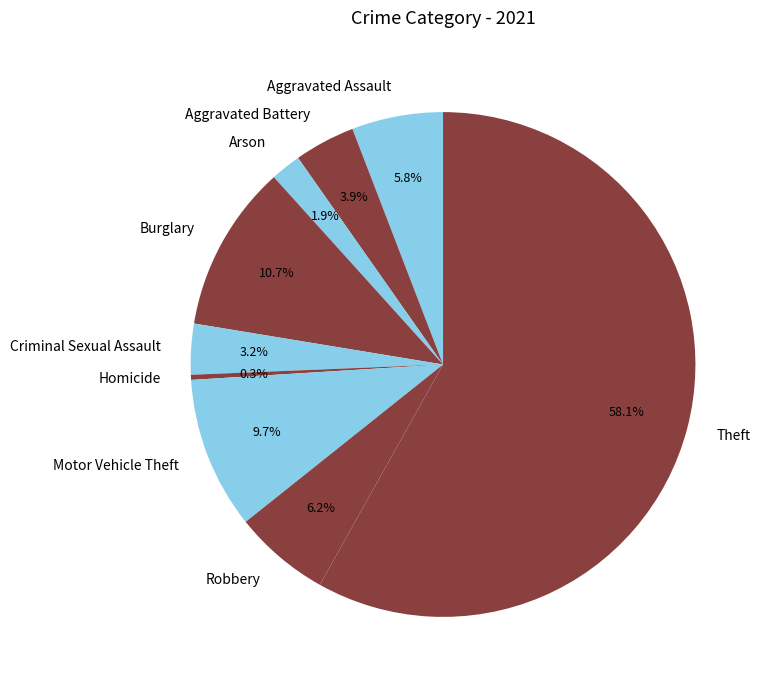

Is it true that Motor Vehicle Theft is 18% of the pie?

False